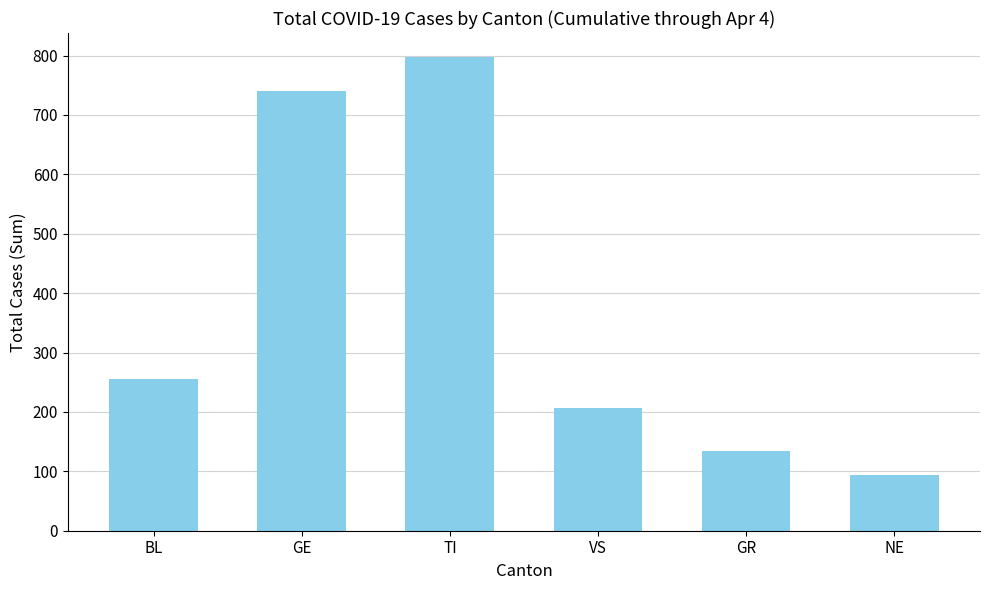

How many bars are there in total?

6